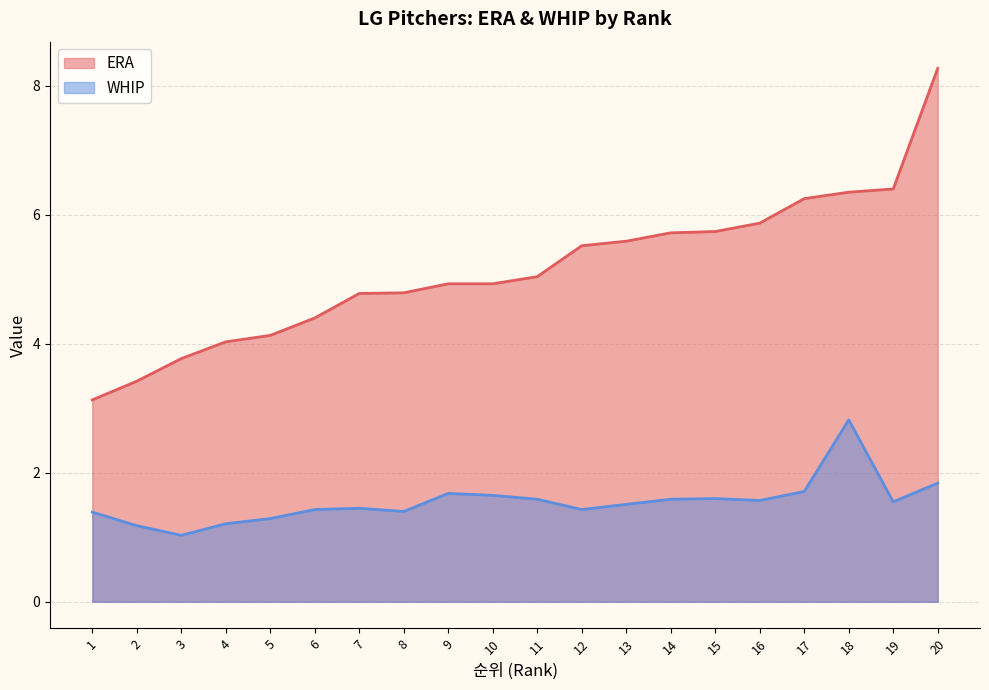

The value of ERA at 10 is 8.1. True or false?

False